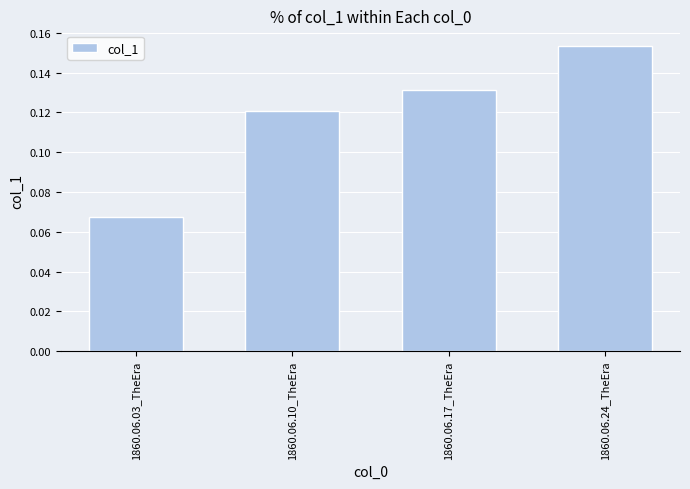

Does the chart contain stacked bars?

No